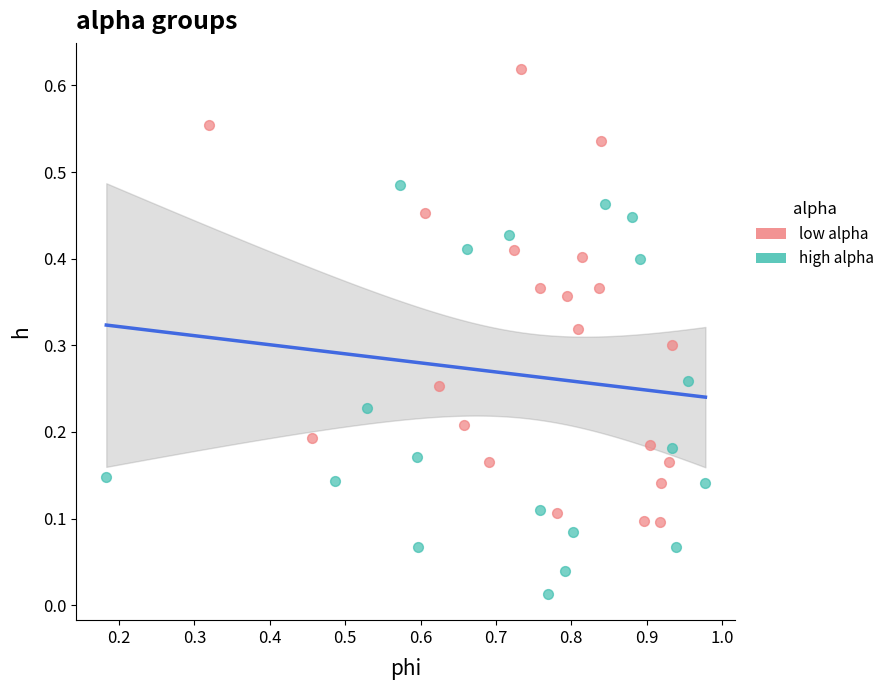

Which series reaches the minimum Y coordinate?

high alpha